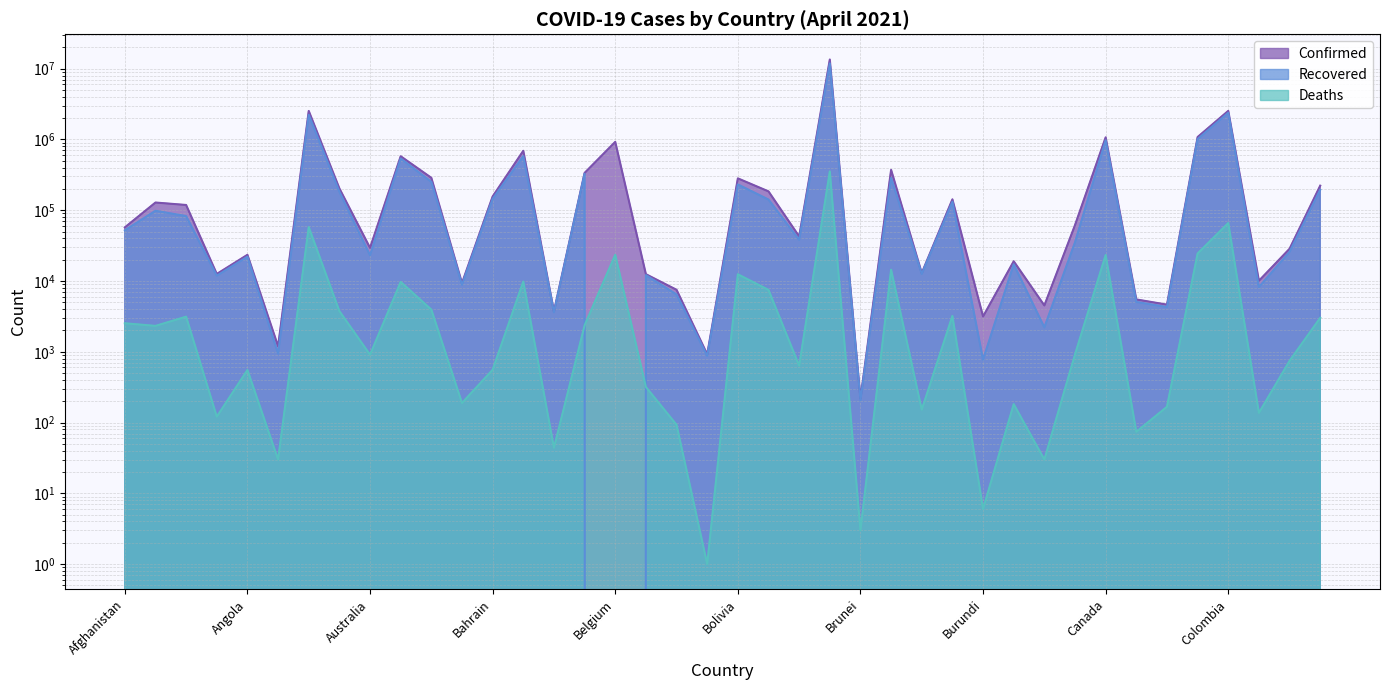

At how many categories does at least one series exceed 1918168?

3